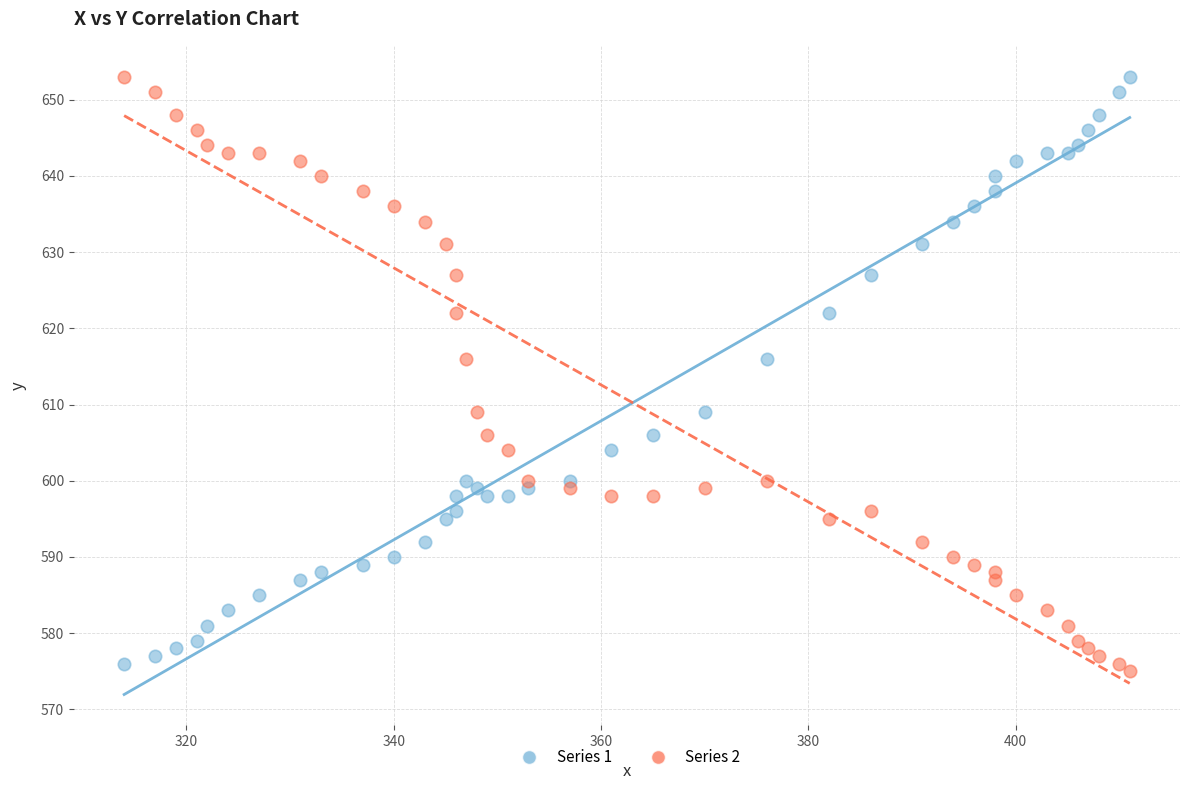

What is the X range (max minus min) for the scatter plot?

97